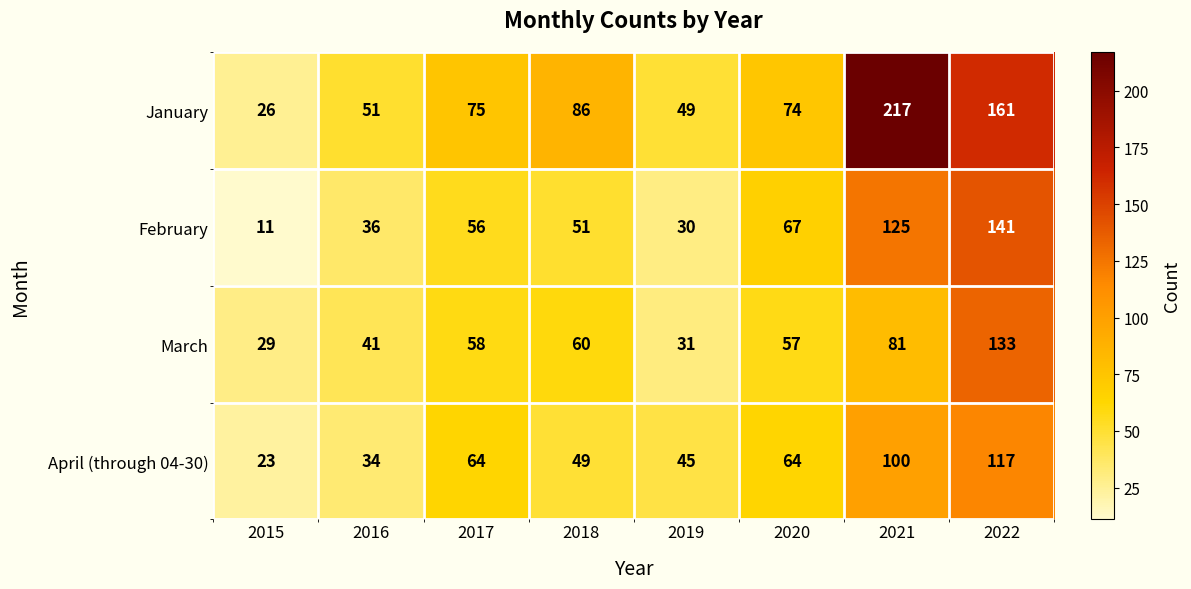

Is it true that March equals 117 at 2021?

False